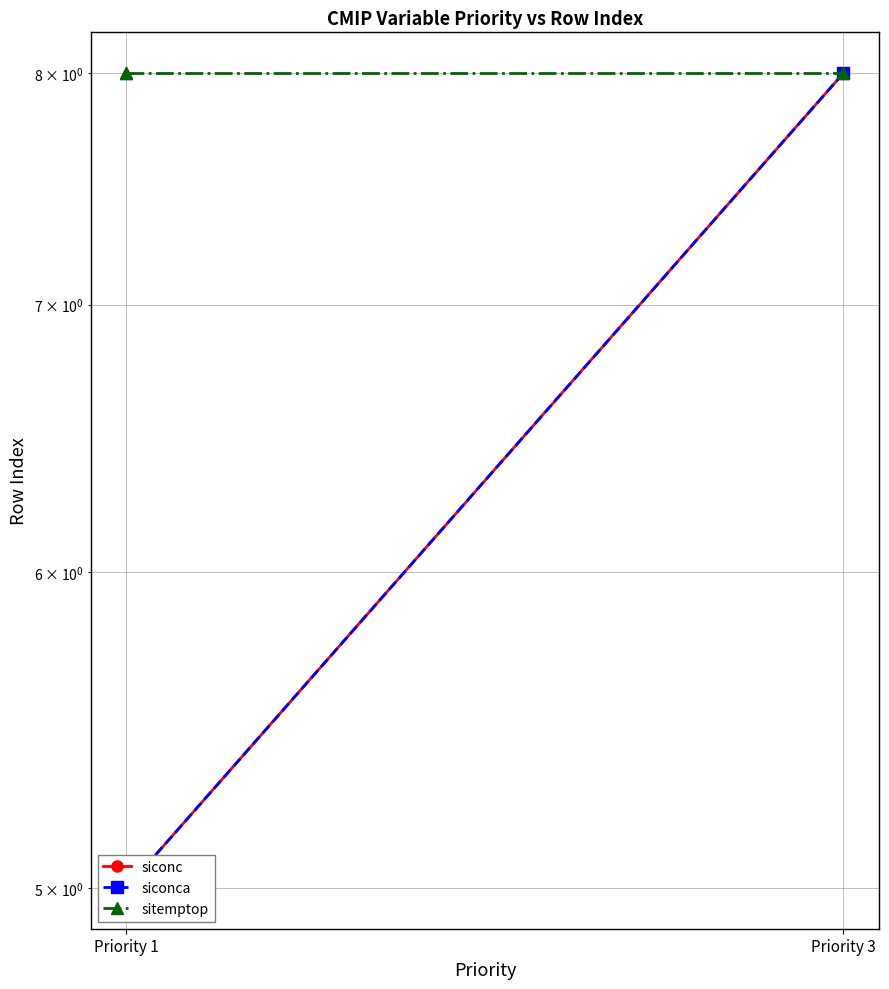

List the series in order of their peak value, lowest first.

siconc, siconca, sitemptop